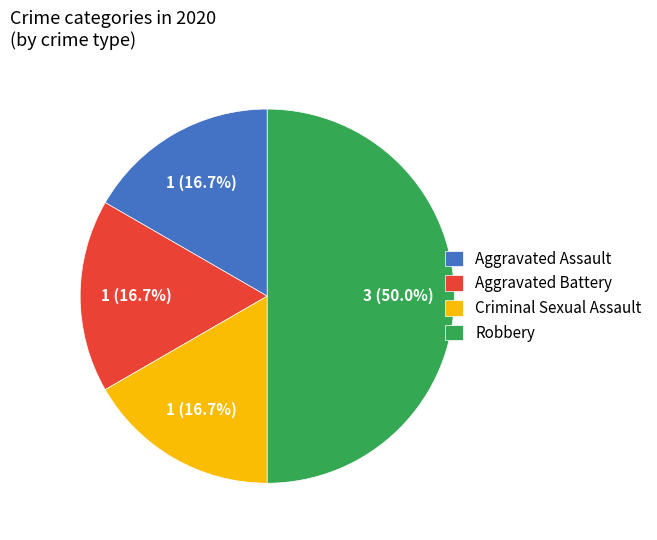

How many slices are in this pie chart?

4